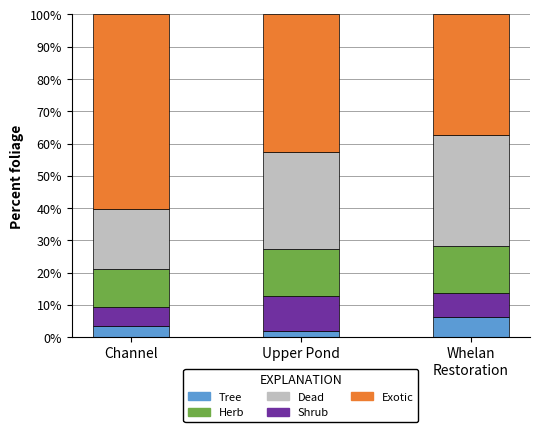

What is the maximum value for Tree?

6.1